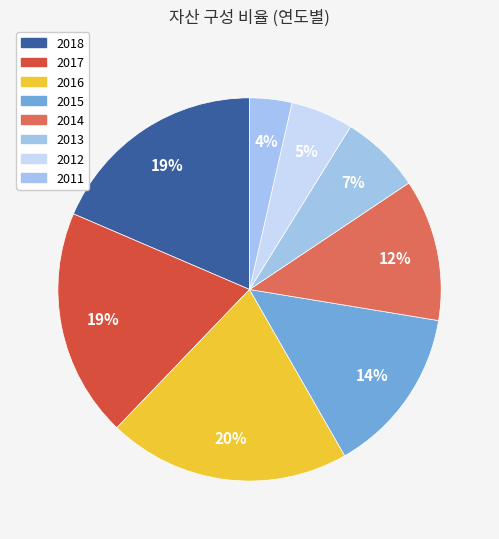

How many segments does this pie chart have?

8